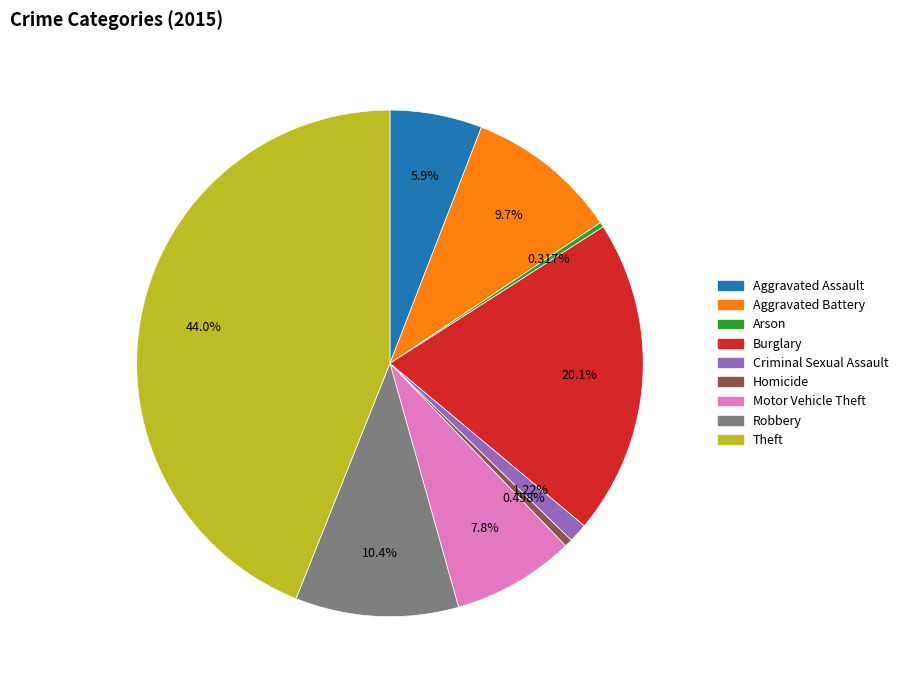

The Motor Vehicle Theft slice represents 8% of the pie. True or false?

True